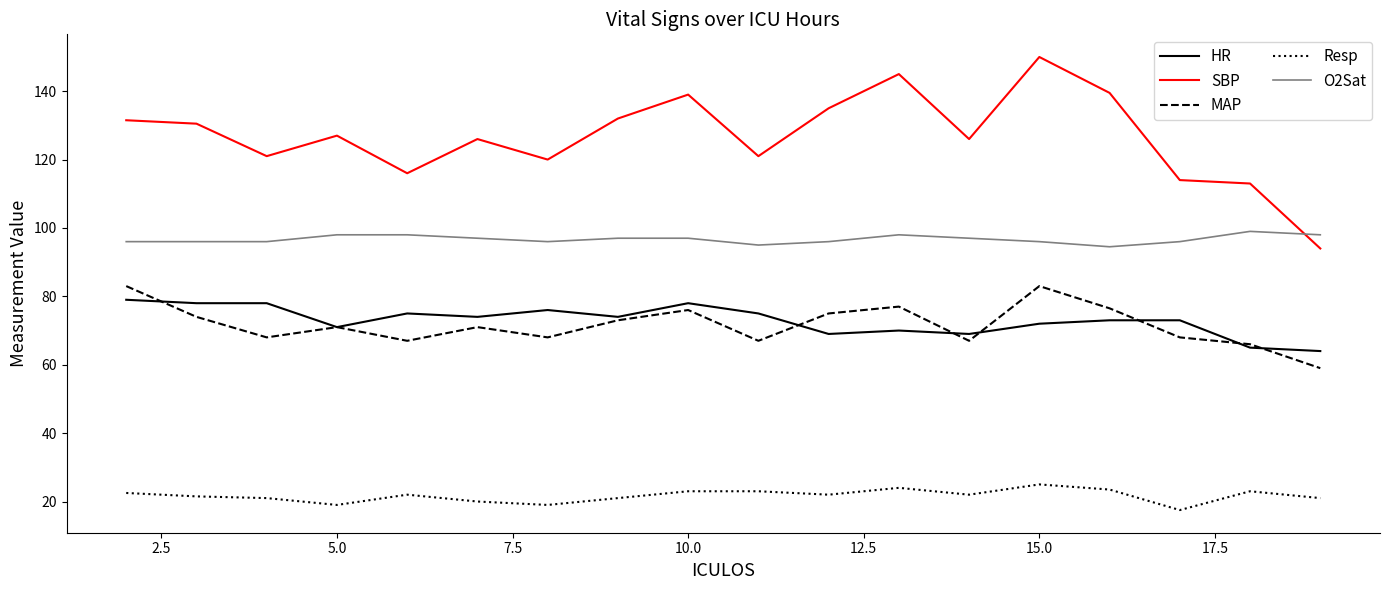

What is the minimum value shown in the chart?

17.5